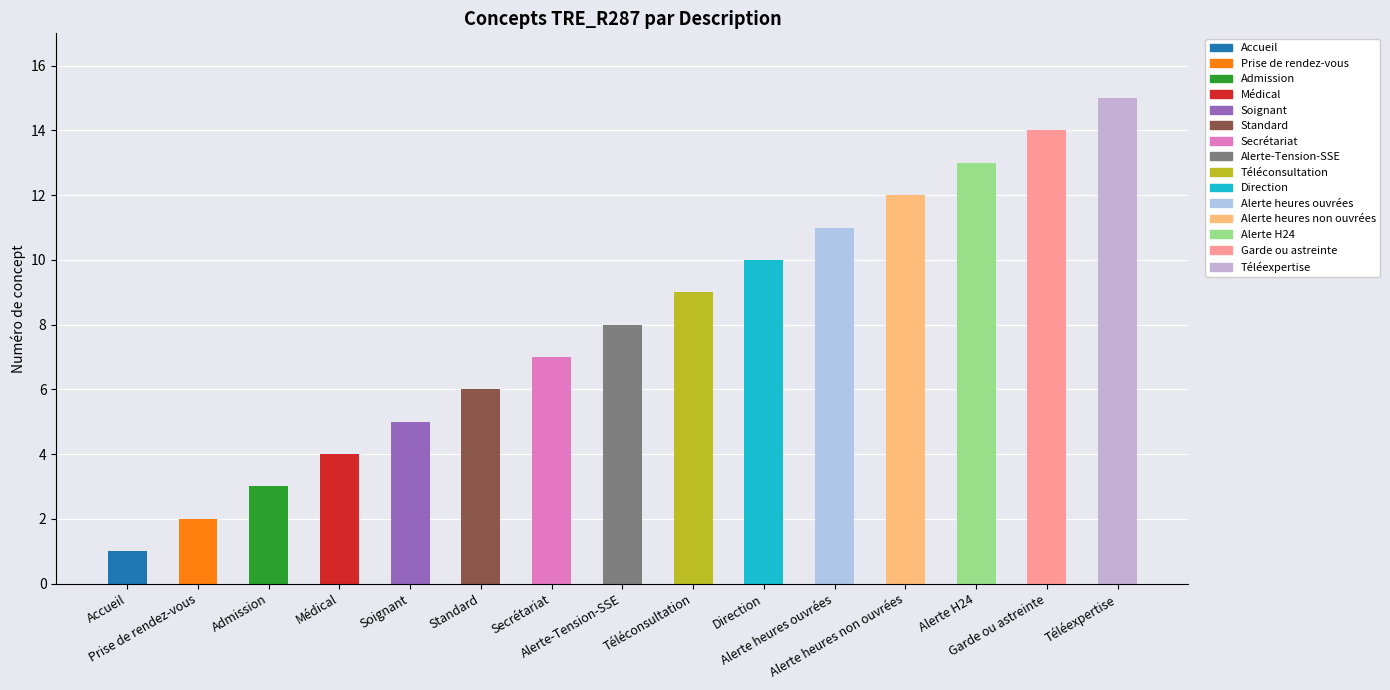

Which category has the lowest value across all series?

Accueil